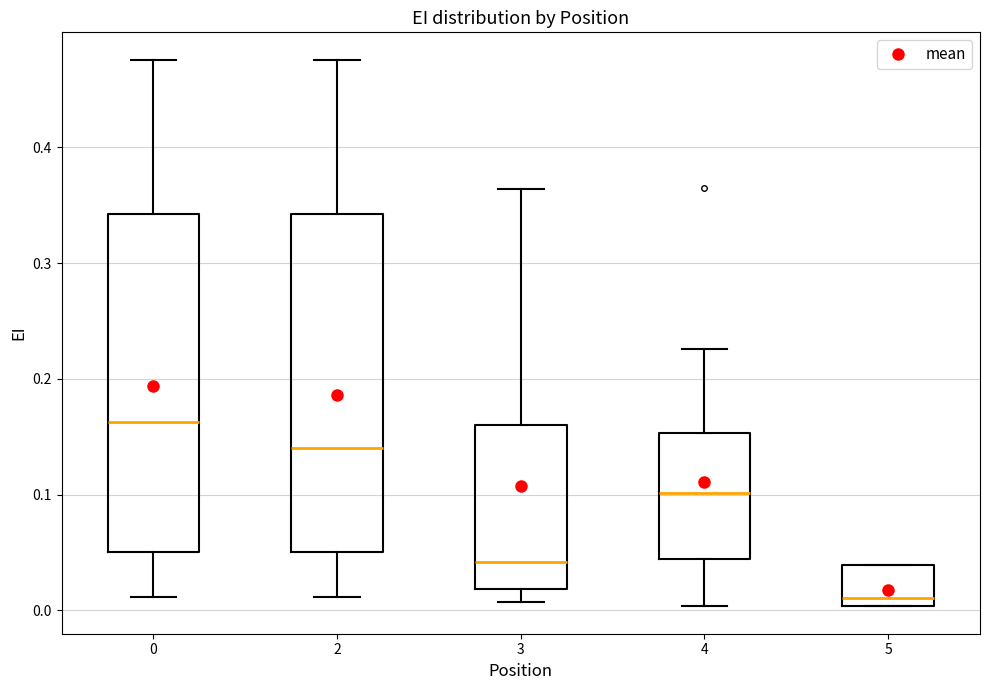

Where does the upper whisker of the box at x = 4 end on the y-axis? The values are not printed on the chart, so give them approximately, as read against the axis.

0.23